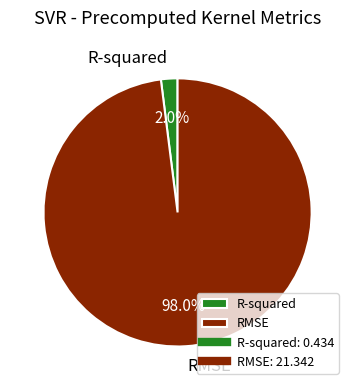

What percentage do RMSE and R-squared together represent?

100.0%